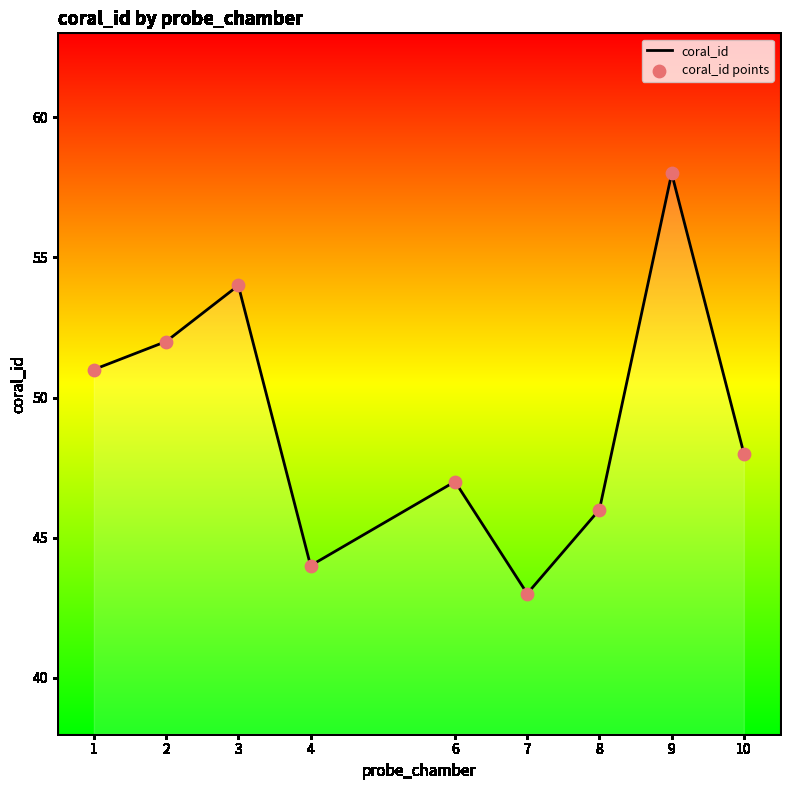

Approximately how many times larger is the value at 7.0 compared to 3.0?

0.8